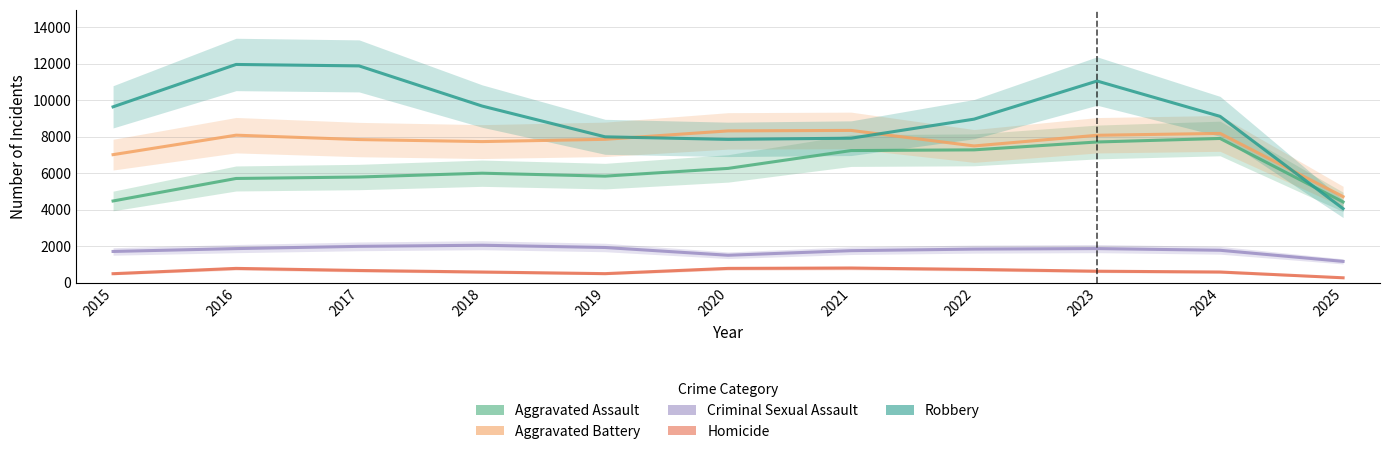

Is the value of Aggravated Assault at 2022 greater than the value of Criminal Sexual Assault at 2015?

Yes